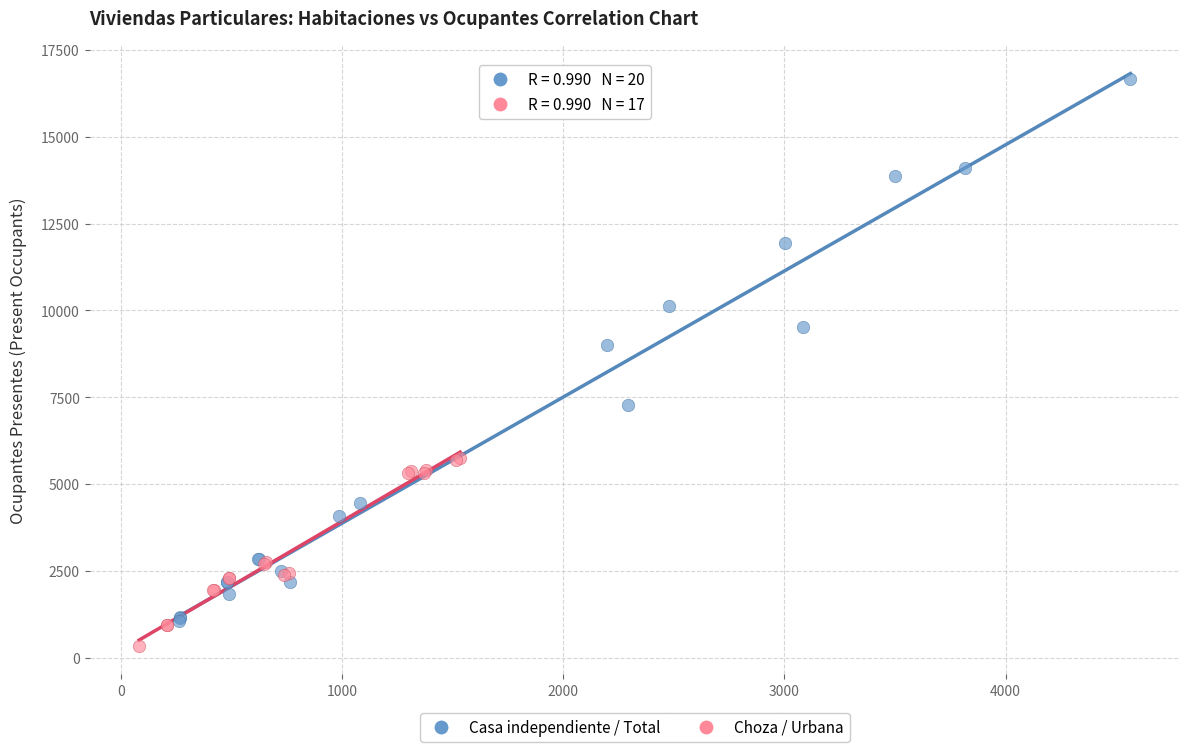

Which series has the largest Y range (max minus min)?

Casa independiente / Total